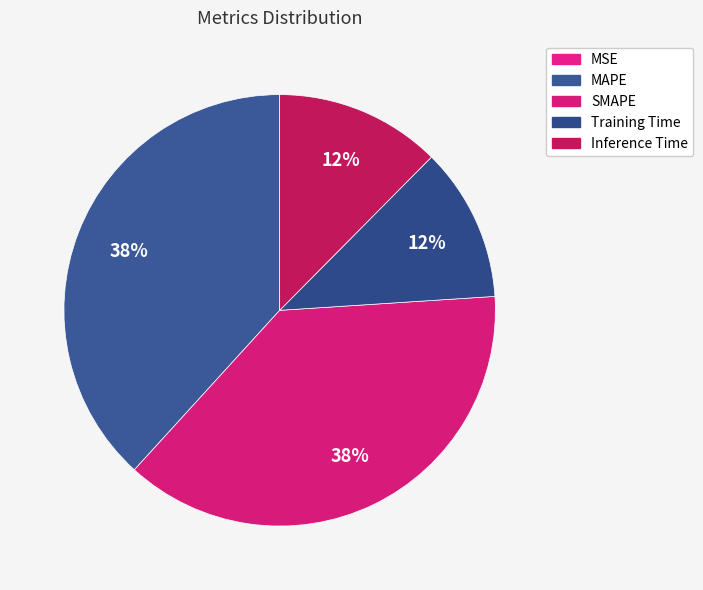

Is there any slice that represents more than half of the pie?

No